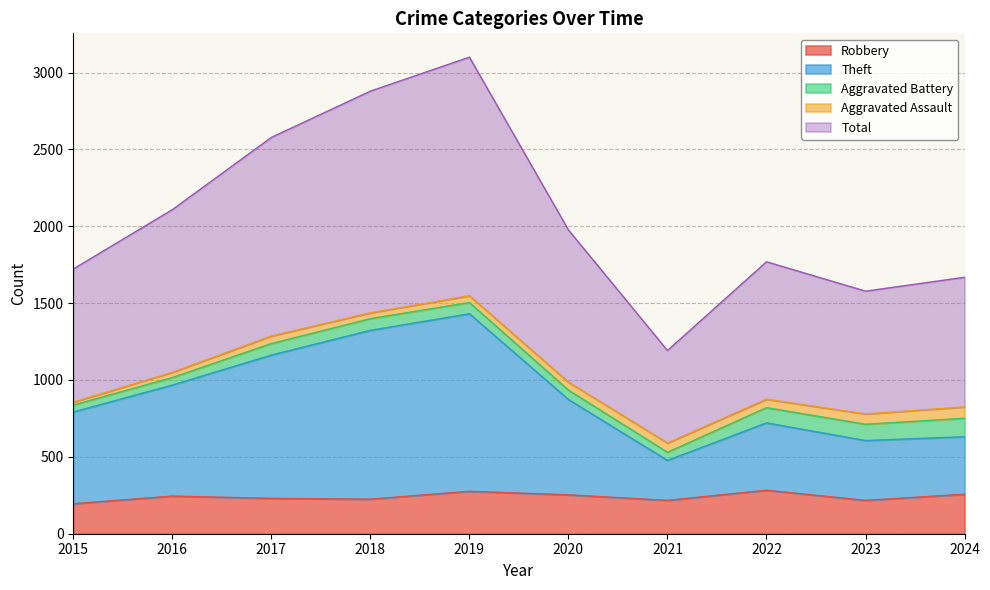

What is the minimum value for Robbery?

195